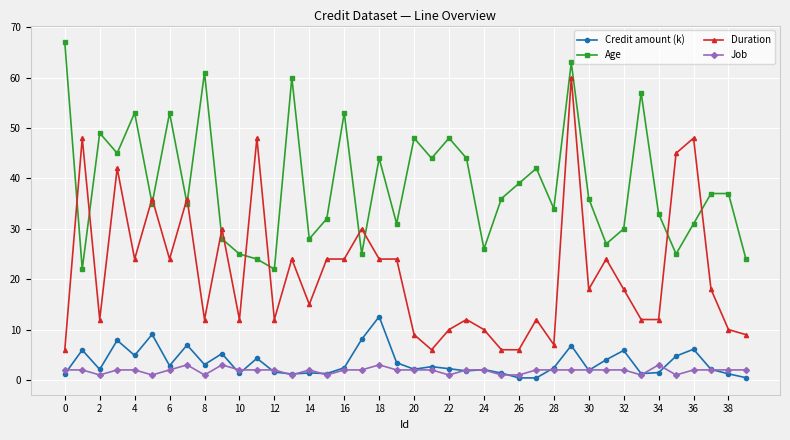

True or false: Age has more than 2 interior local peaks.

True